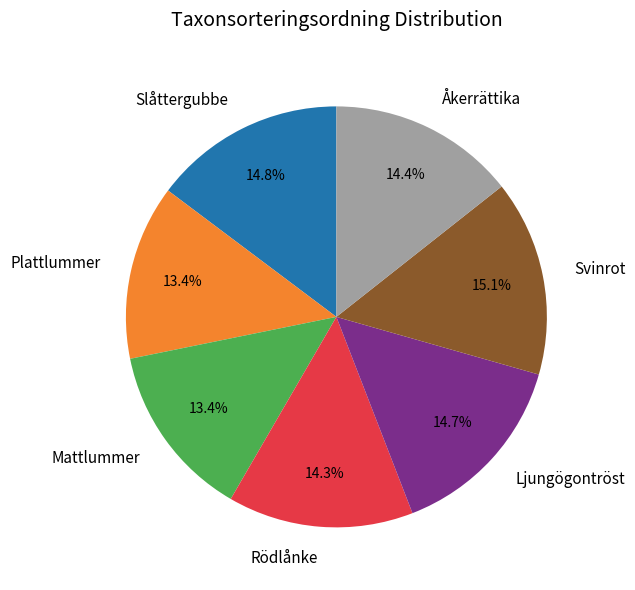

Count the number of slices in the pie.

7